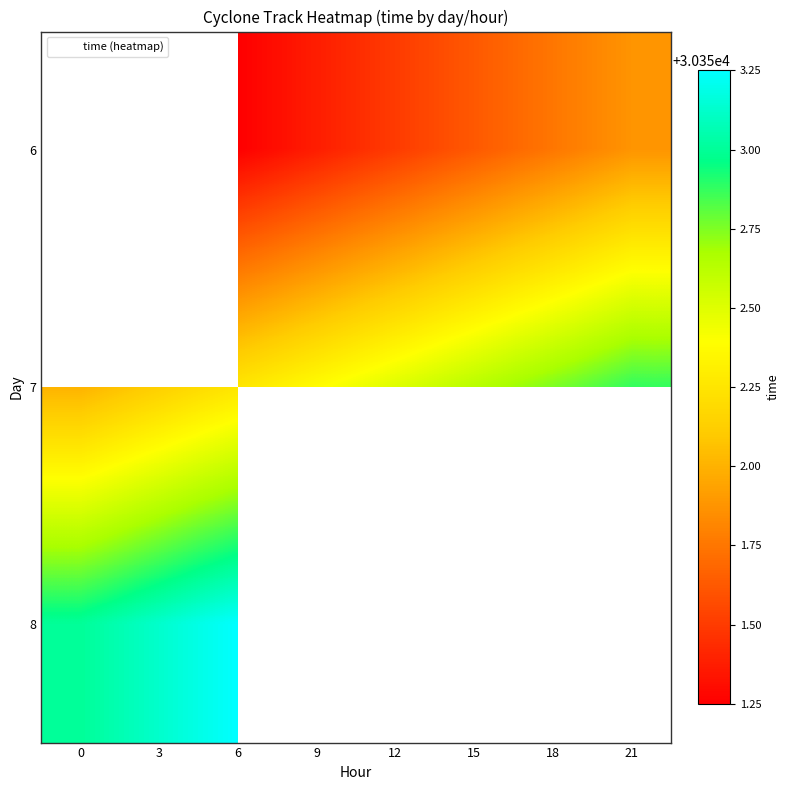

How many values in 6 are above zero?

6